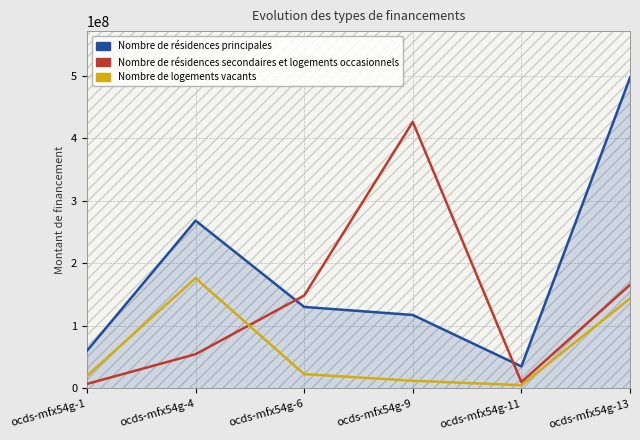

What is the value of the Nombre de résidences principales point at the 2nd from the left?

268180080